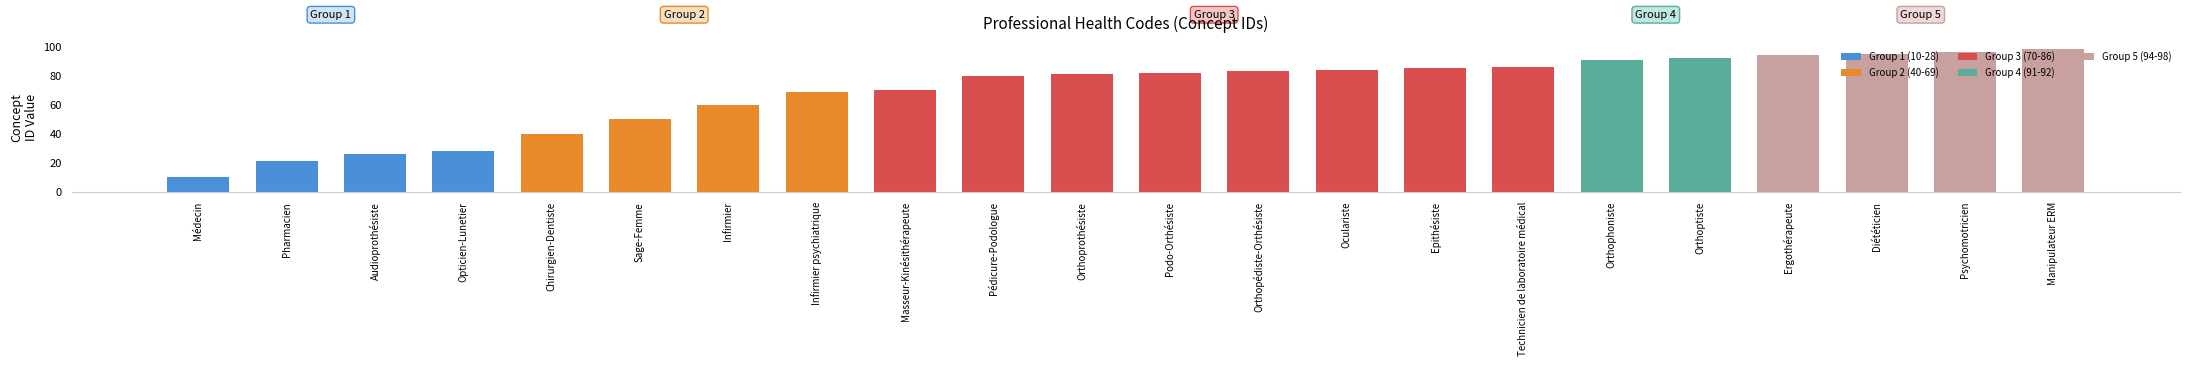

What position from the right is Orthopédiste-Orthésiste?

10